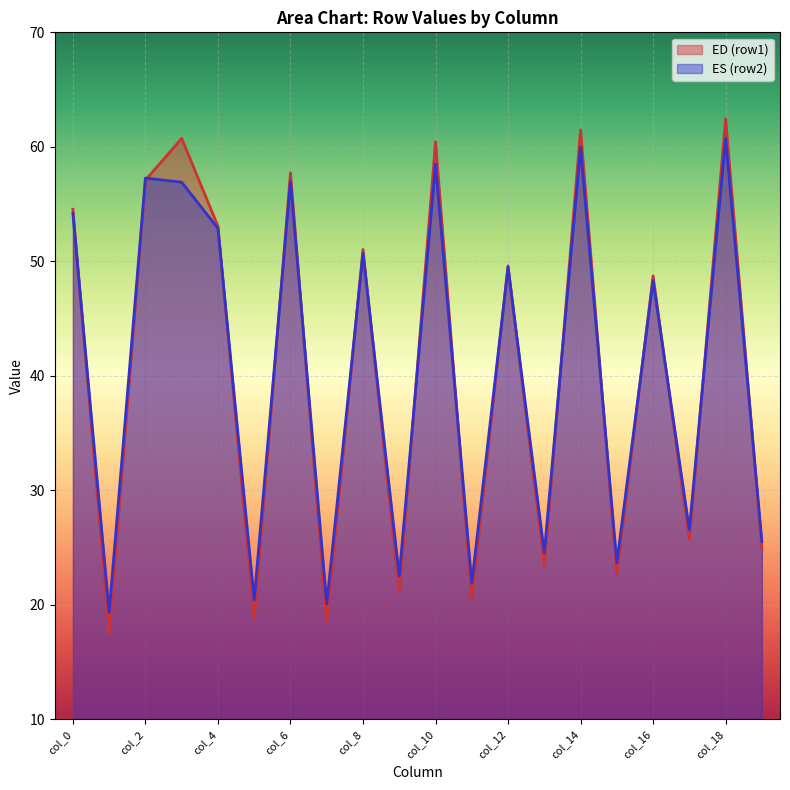

How many lines are shown in the chart?

2